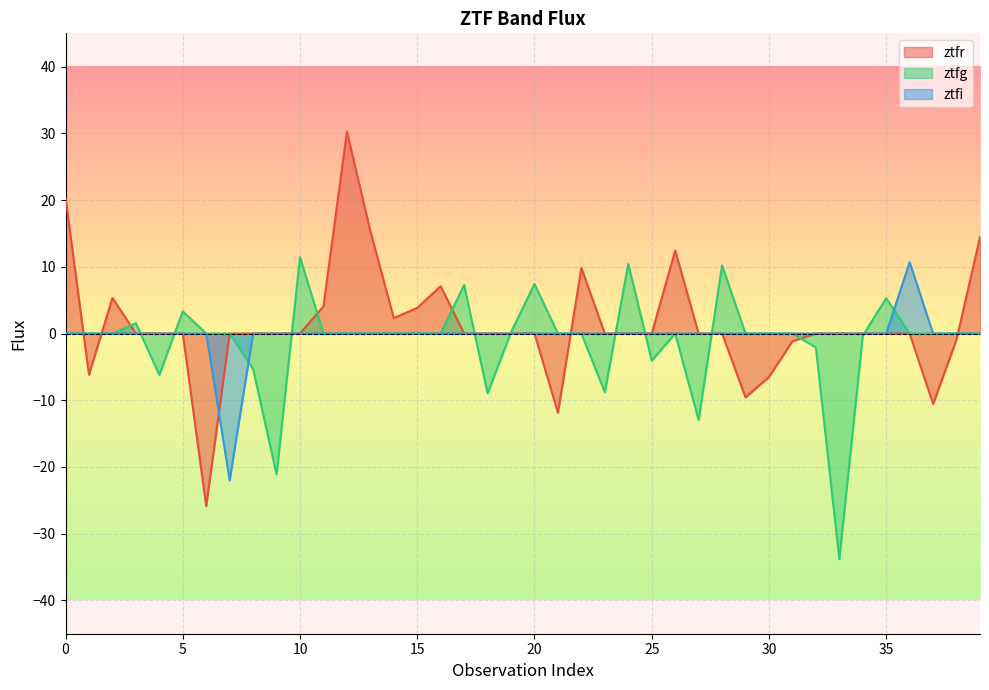

What are all the series names shown in the legend?

ztfr, ztfg, ztfi